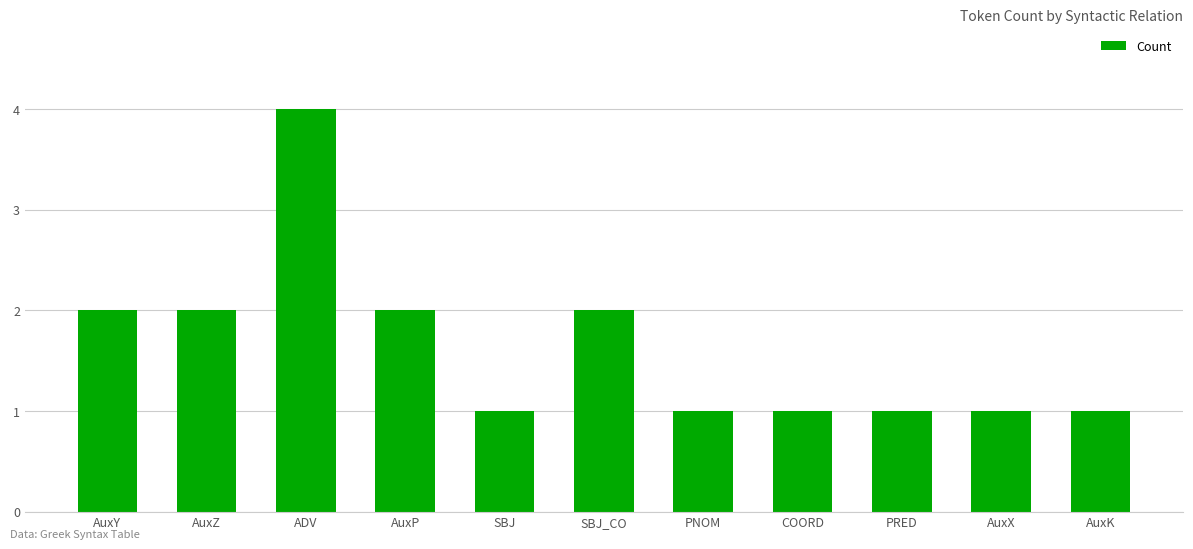

What is the label of the 9th bar from the left?

PRED